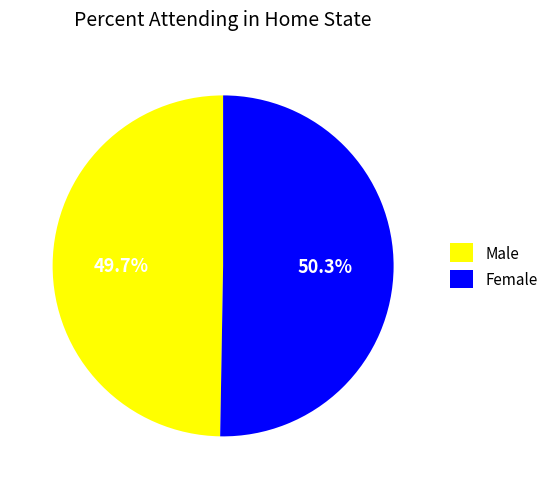

To the nearest percent, what percentage of the pie is Male?

50%